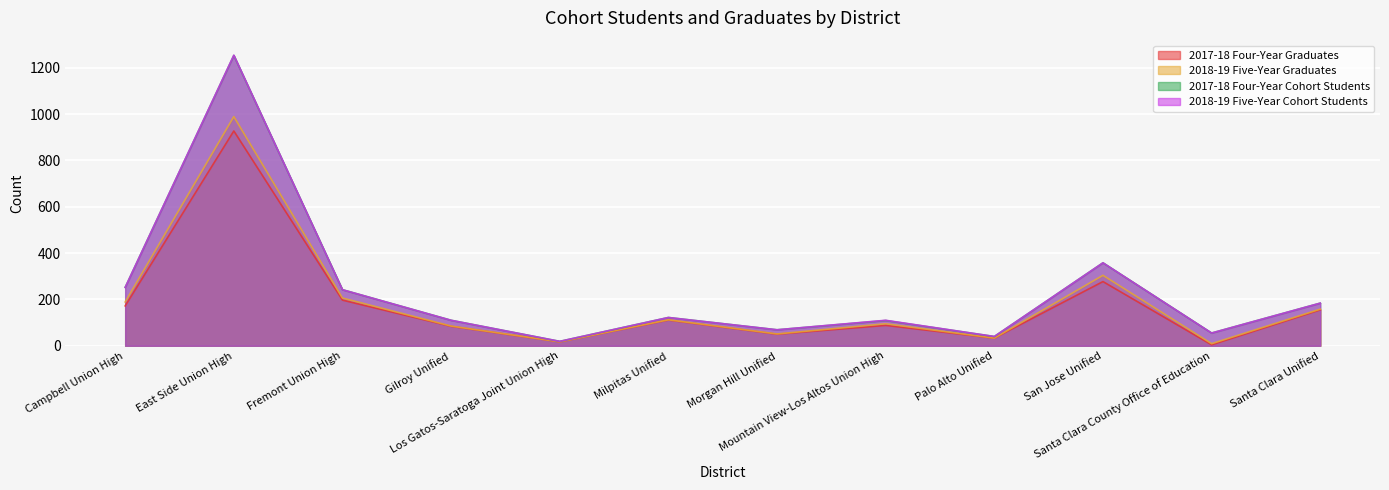

What is the total value across all series at Gilroy Unified?

389